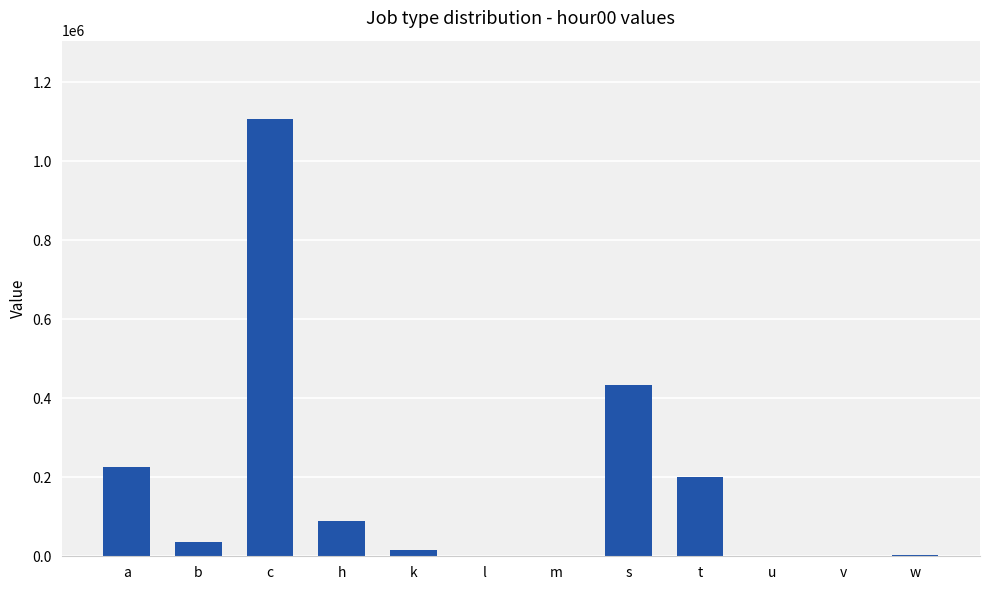

Between a and w, which is larger?

a